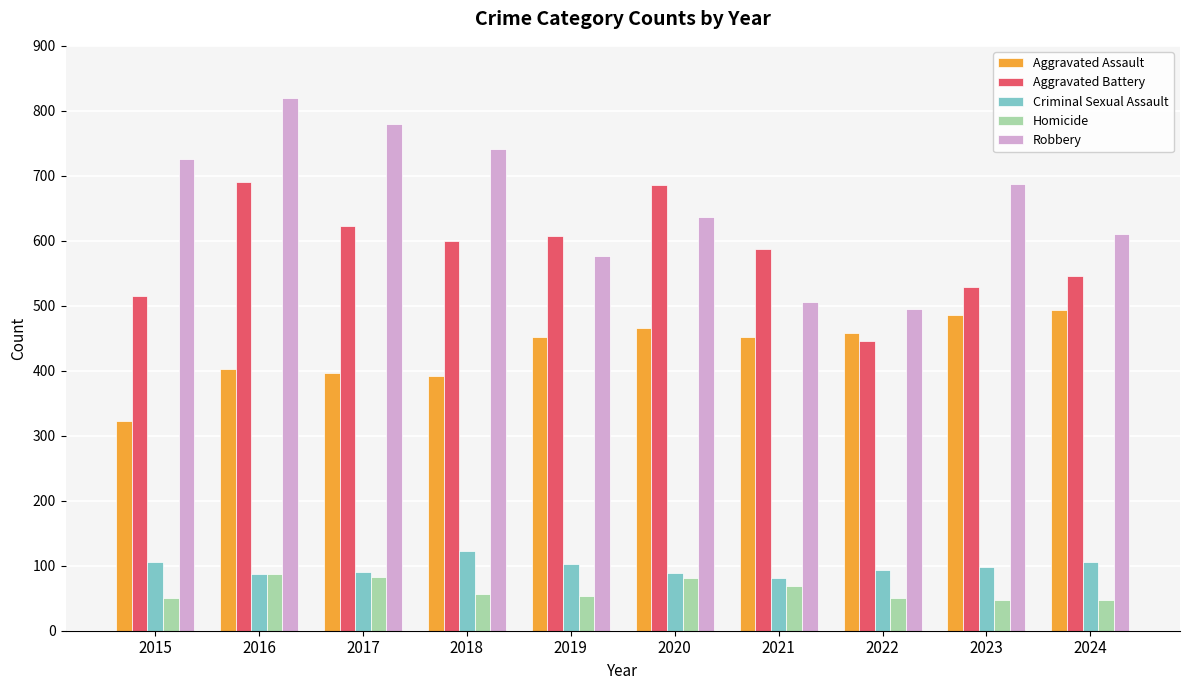

What is the average value of the Homicide series?

62